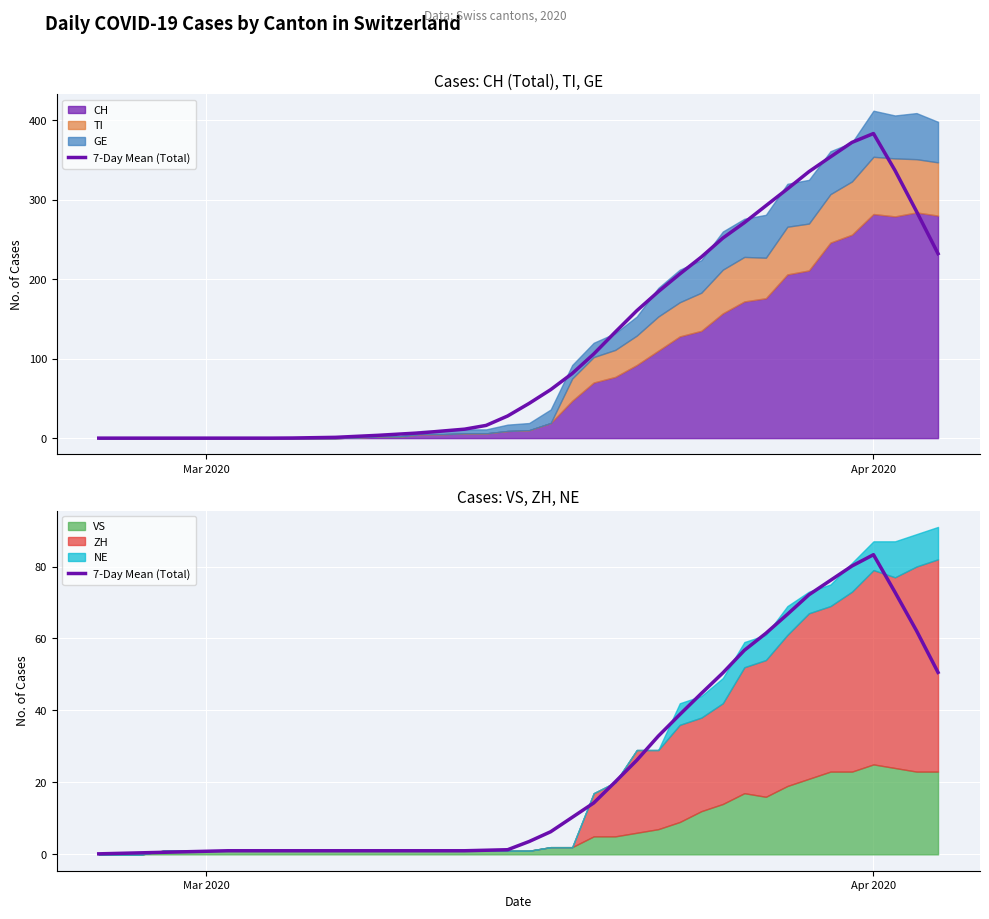

What is the value of the 4th point from the left?

0.6